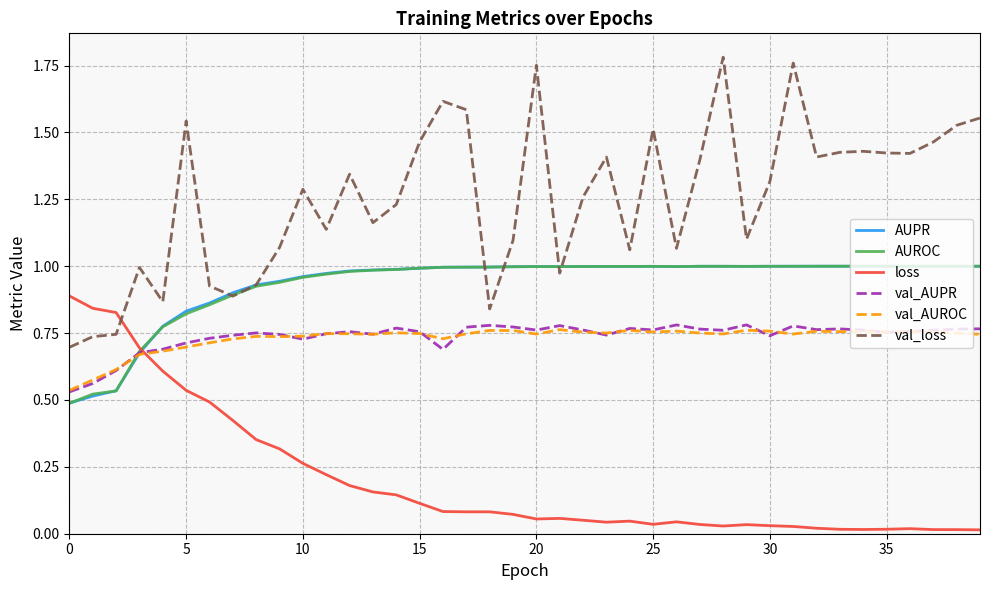

Which series has the largest total across all categories?

val_loss